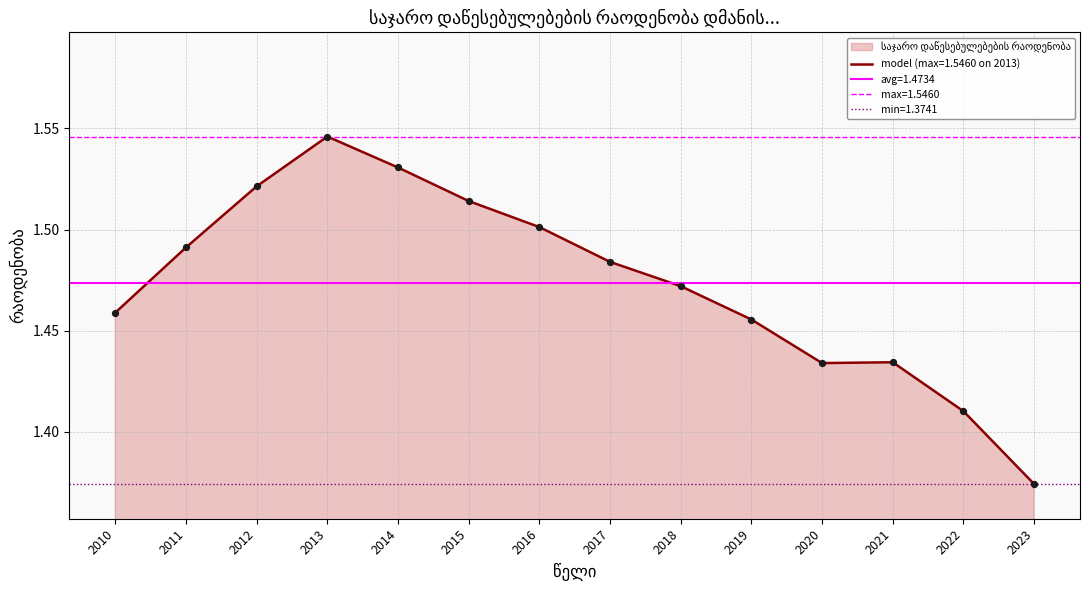

What is the change in value from 2015 to 2021?

-0.1